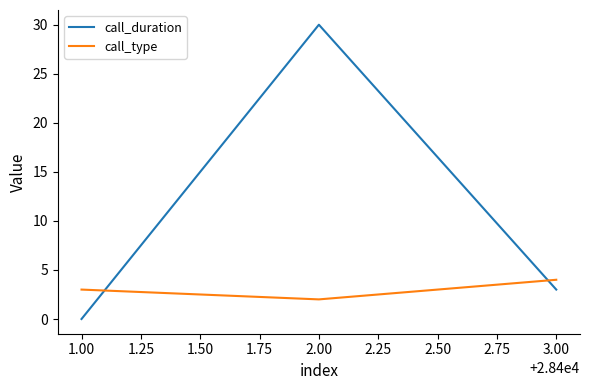

What is the maximum value for call_duration?

30